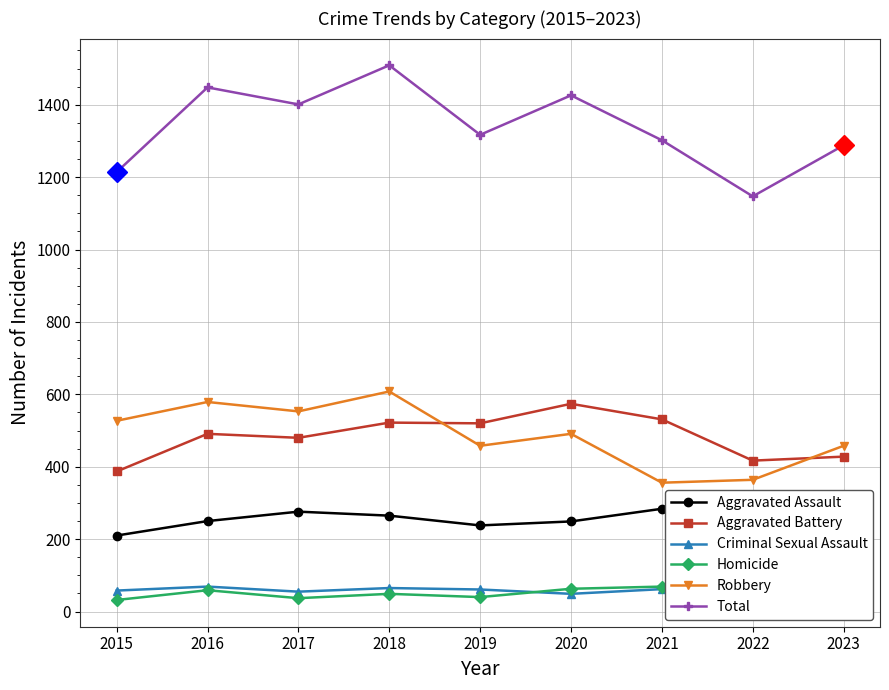

List the labels in order of Aggravated Battery value, smallest first.

2015, 2022, 2023, 2017, 2016, 2019, 2018, 2021, 2020